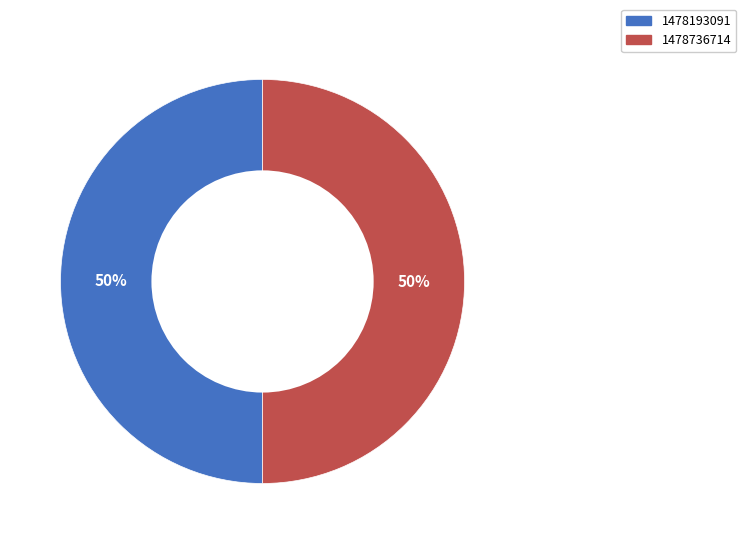

Count the number of slices in the pie.

2